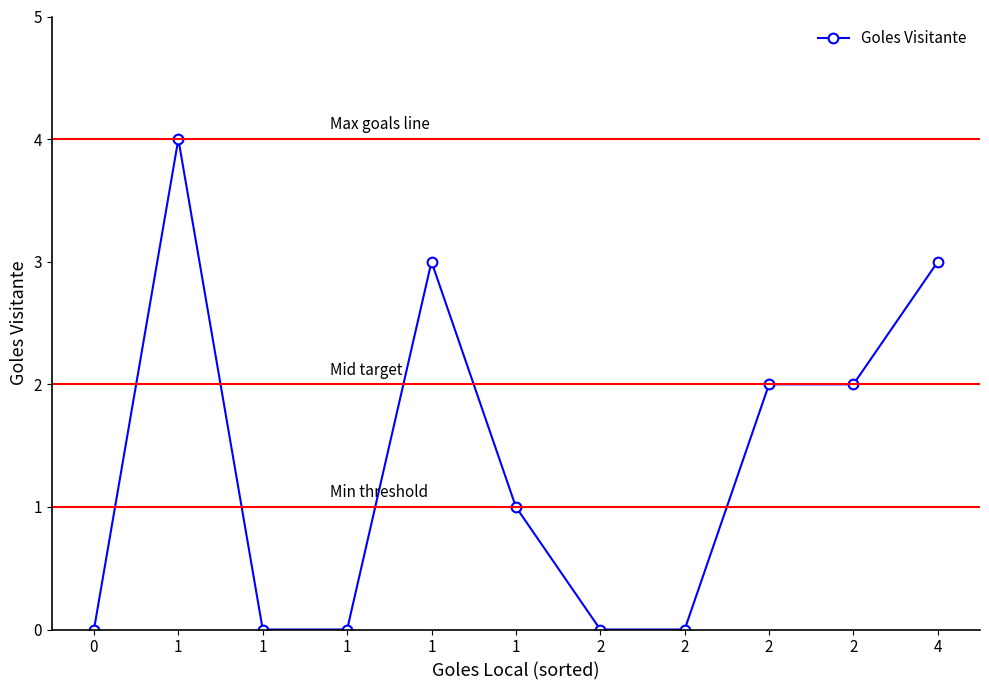

Is it true that the value at 2 is -2?

False